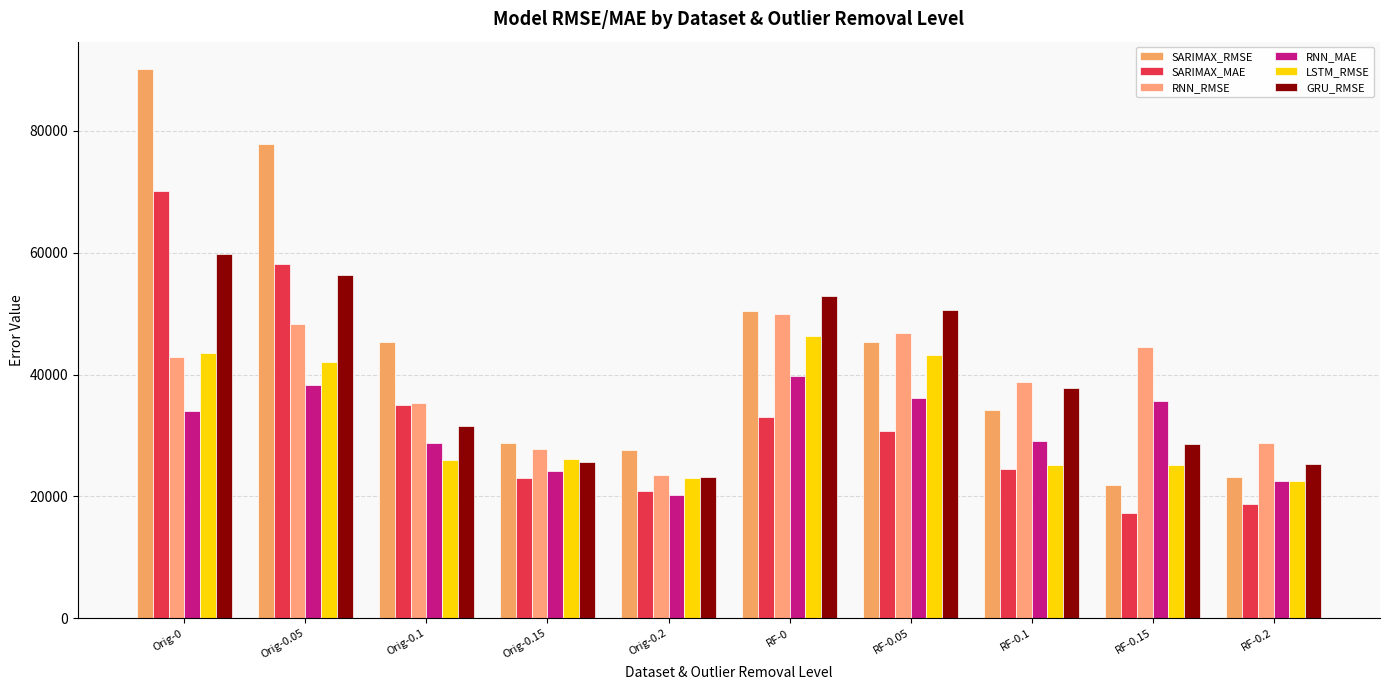

At how many categories does at least one series exceed 17814?

10